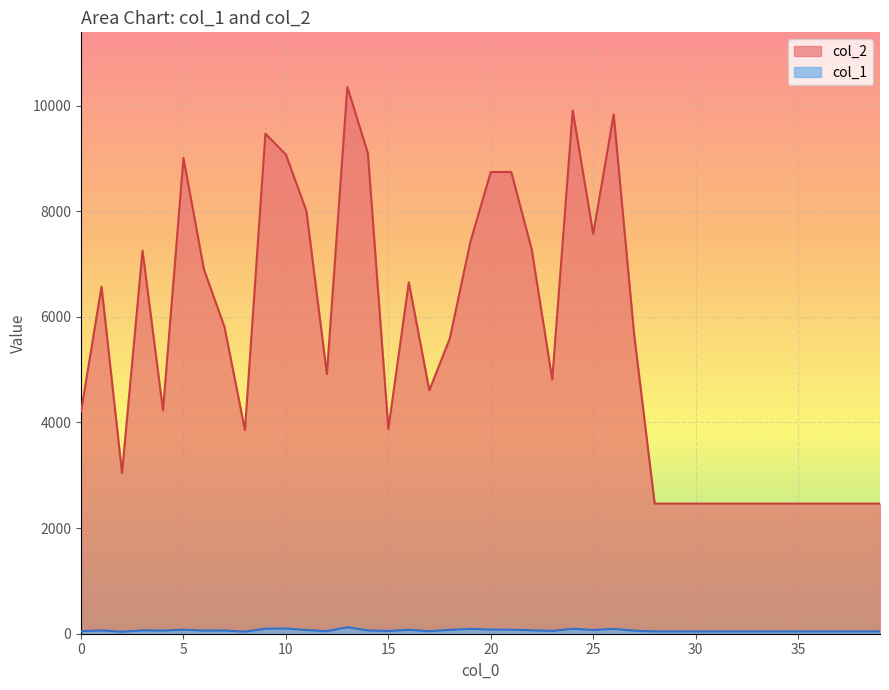

Reading right to left, transcribe all the data shown in this chart.

col_2: 2464	2464	2464	2464	2464	2464	2464	2464	2464	2464	2464	2464	5661	9833	7570	9908	4814	7274	8744	8743	7412	5590	4609	6655	3875	9102	10353	4919	8006	9073	9469	3858	5813	6897	9008	4230	7256	3044	6572	4208
col_1: 44	44	44	44	44	44	44	44	44	44	44	44	58	91	70	94	53	65	76	78	92	72	48	74	52	62	123	48	70	99	95	39	61	59	76	59	64	38	62	49